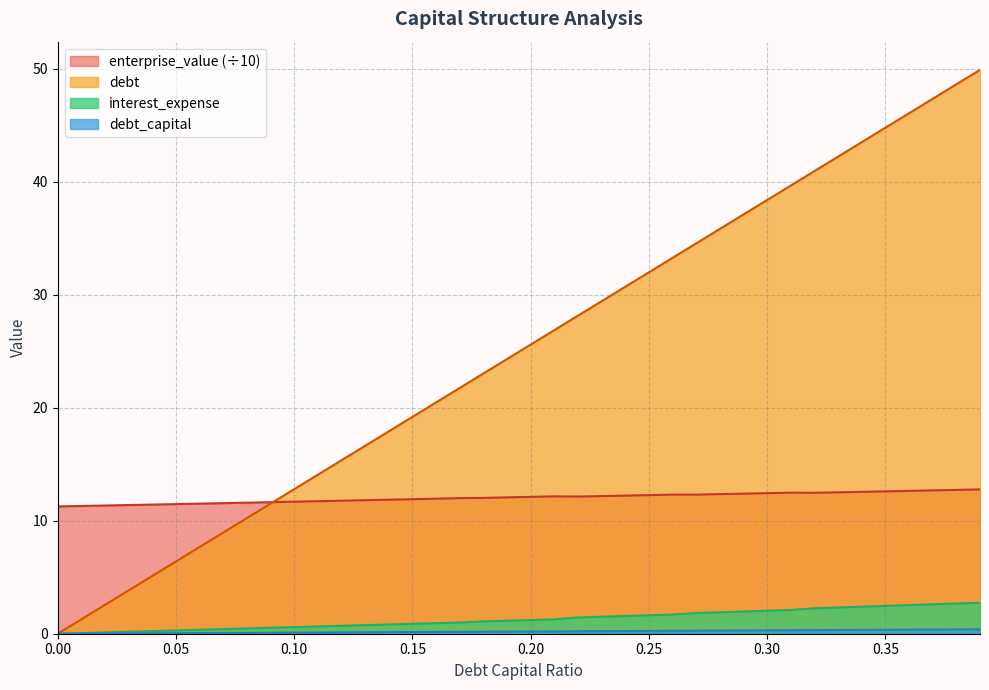

What is the difference between the maximum and minimum values in the debt_capital series?

0.4